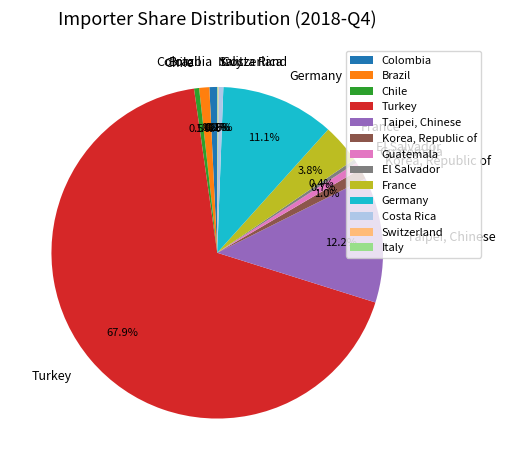

To the nearest percent, what percentage of the pie is Taipei, Chinese?

12%